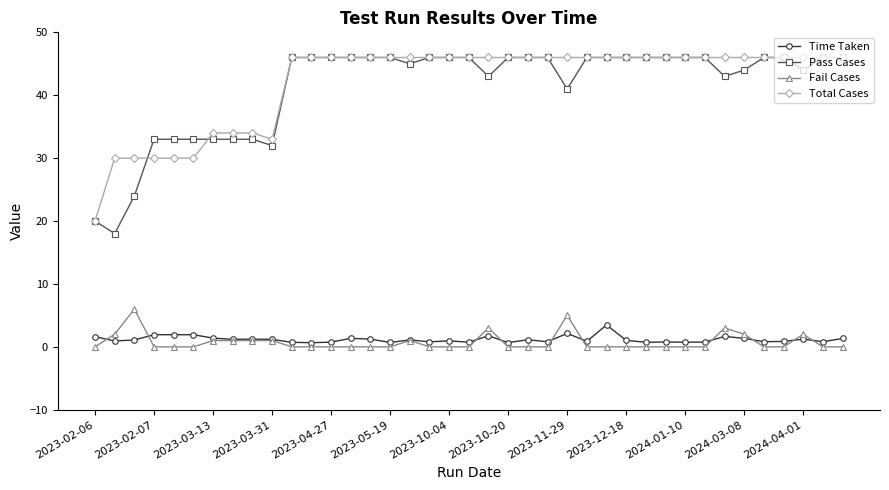

What is the value of the Total Cases point at the 25th from the left?

46.0